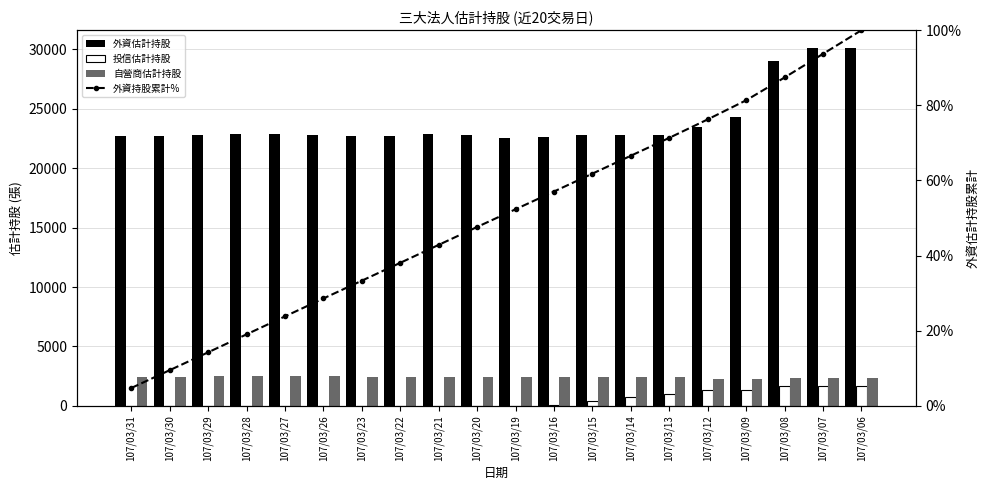

What is the value of the 自營商估計持股 bar at the 11th from the left?

2423.0